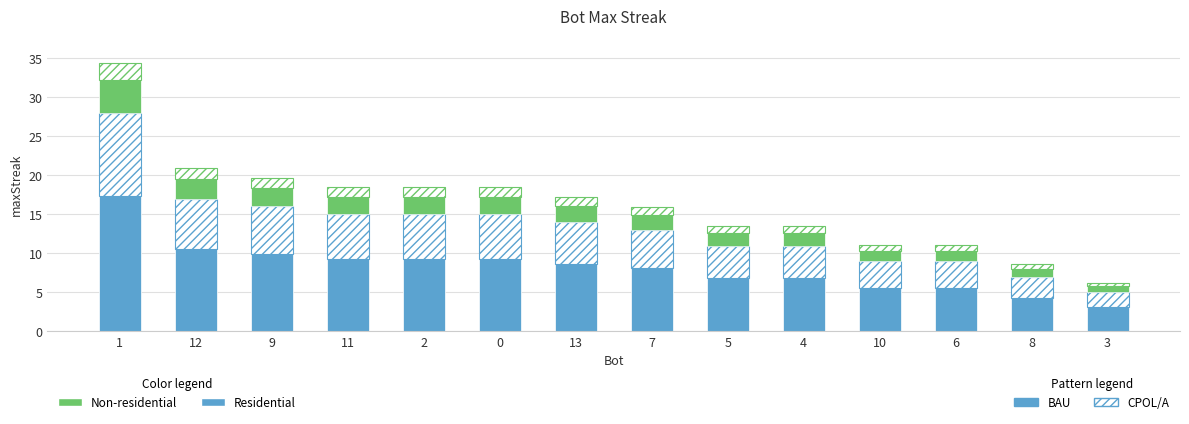

Are the bars grouped side by side (vs. stacked)?

No